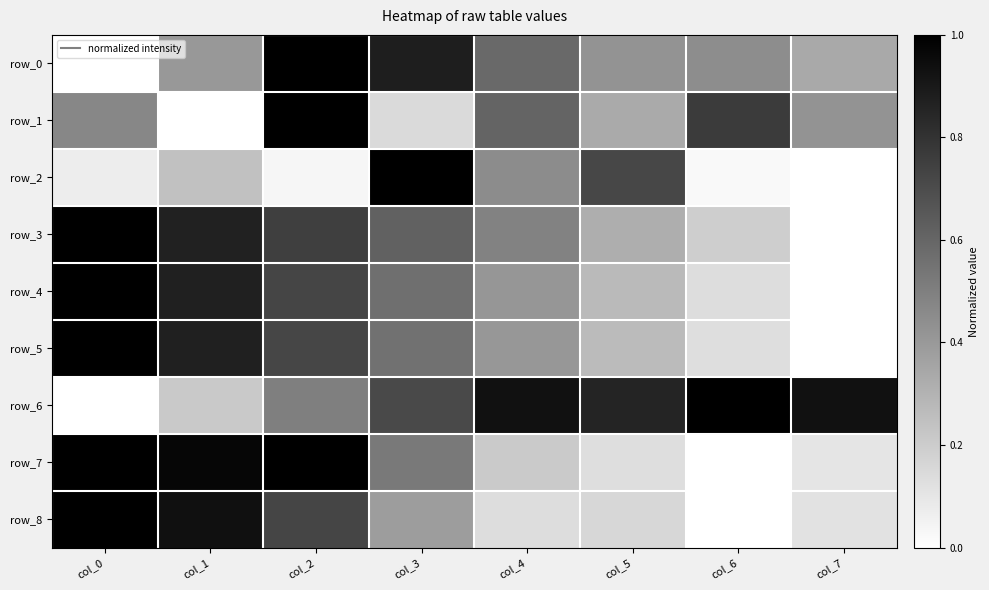

Reading right to left, transcribe all the data shown in this chart.

row_0: 0.3	0.4	0.4	0.6	0.9	1.0	0.4	0.0
row_1: 0.4	0.8	0.3	0.6	0.1	1.0	0.0	0.5
row_2: 0.0	0.0	0.7	0.5	1.0	0.0	0.2	0.1
row_3: 0.0	0.2	0.3	0.5	0.6	0.8	0.9	1.0
row_4: 0.0	0.1	0.3	0.4	0.6	0.7	0.9	1.0
row_5: 0.0	0.1	0.3	0.4	0.6	0.7	0.9	1.0
row_6: 0.9	1.0	0.9	0.9	0.7	0.5	0.2	0.0
row_7: 0.1	0.0	0.1	0.2	0.5	1.0	1.0	1.0
row_8: 0.1	0.0	0.2	0.1	0.4	0.7	0.9	1.0